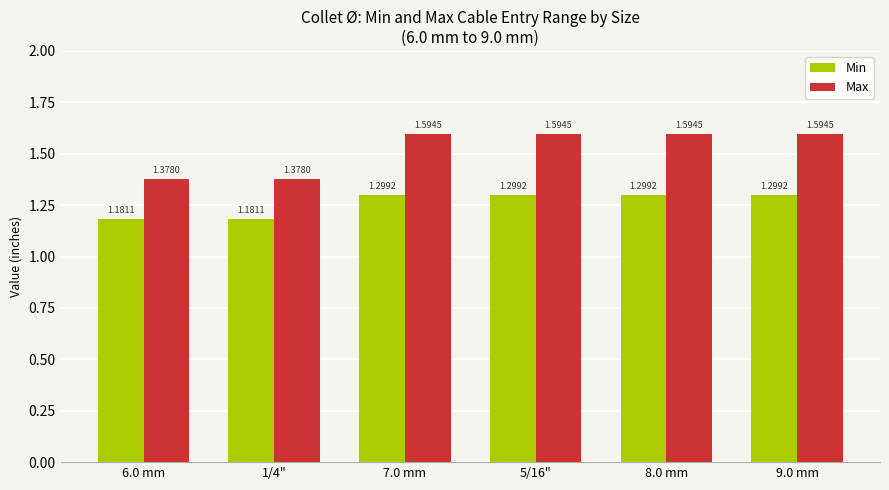

What is the sum of all Max values?

9.1